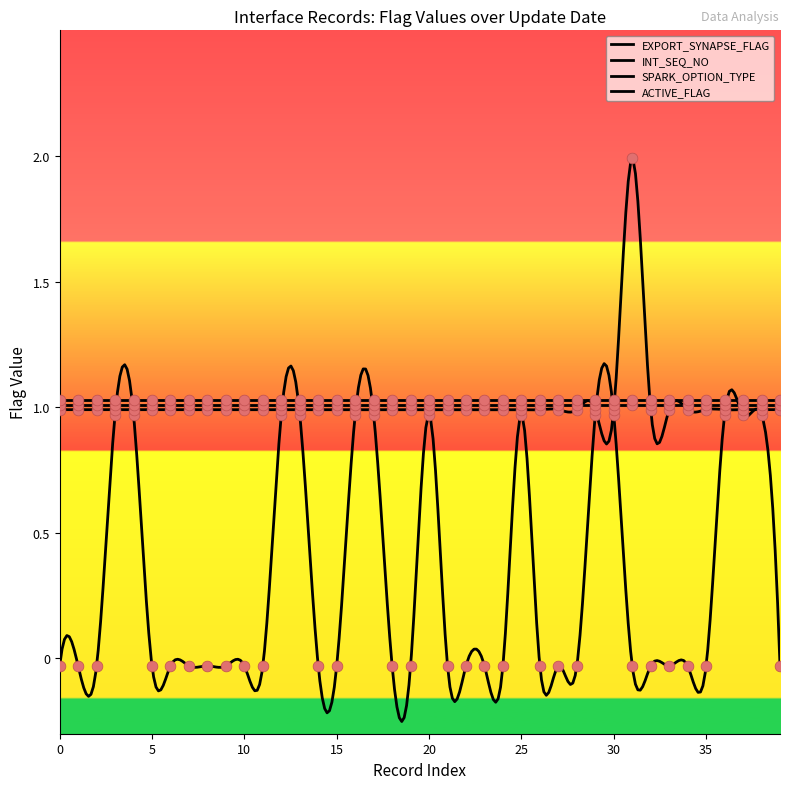

At how many categories does at least one series exceed 1?

1